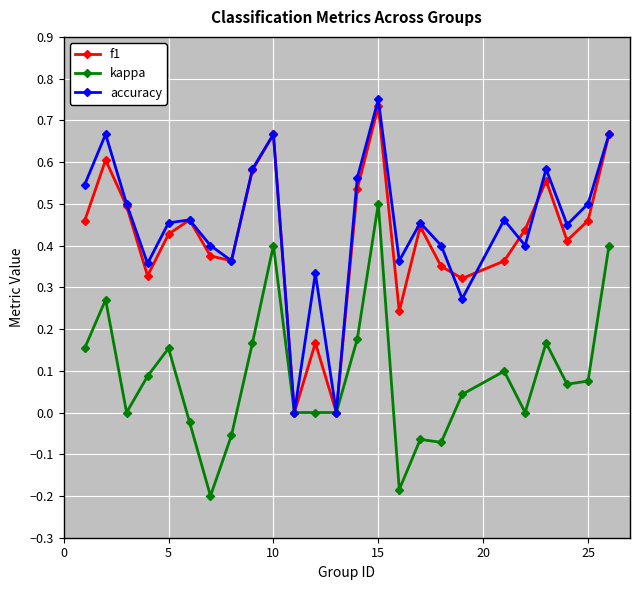

How many distinct data groups are displayed?

3